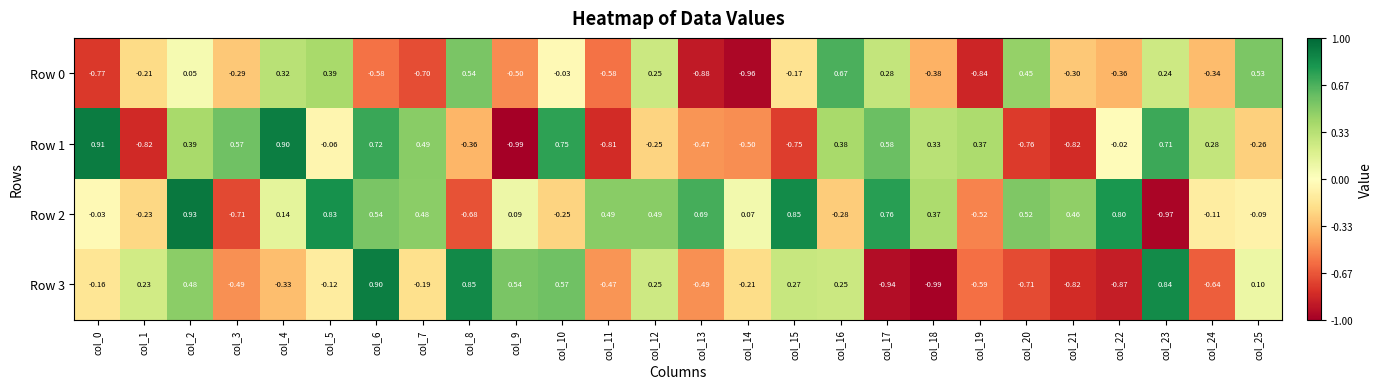

Is the value of Row 0 at col_15 greater than the value of Row 1 at col_18?

No